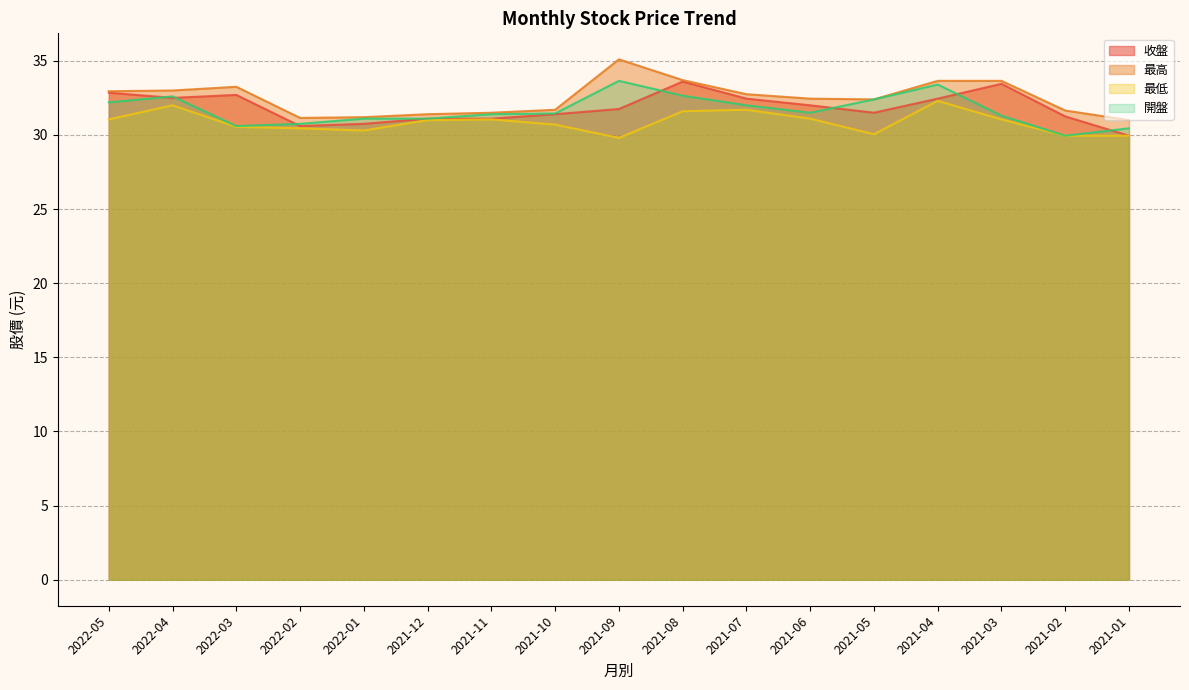

What is the approximate value of 最低 at 2022-03?

30.6